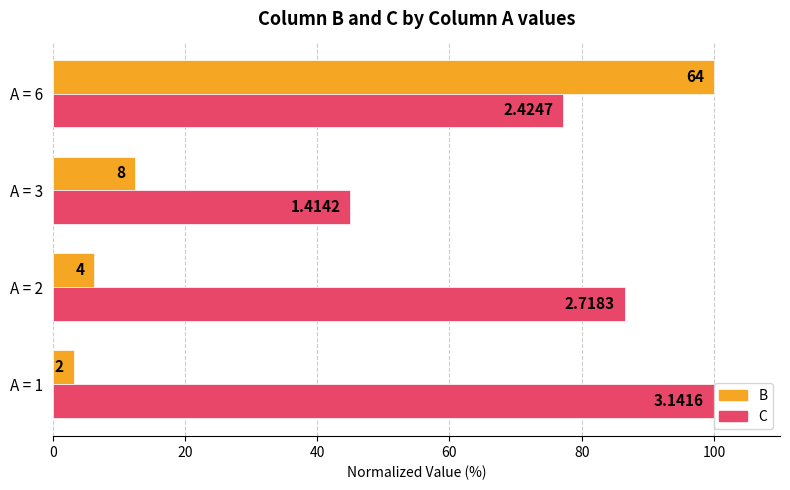

What is the difference between the second highest and minimum values in the B series?

9.4